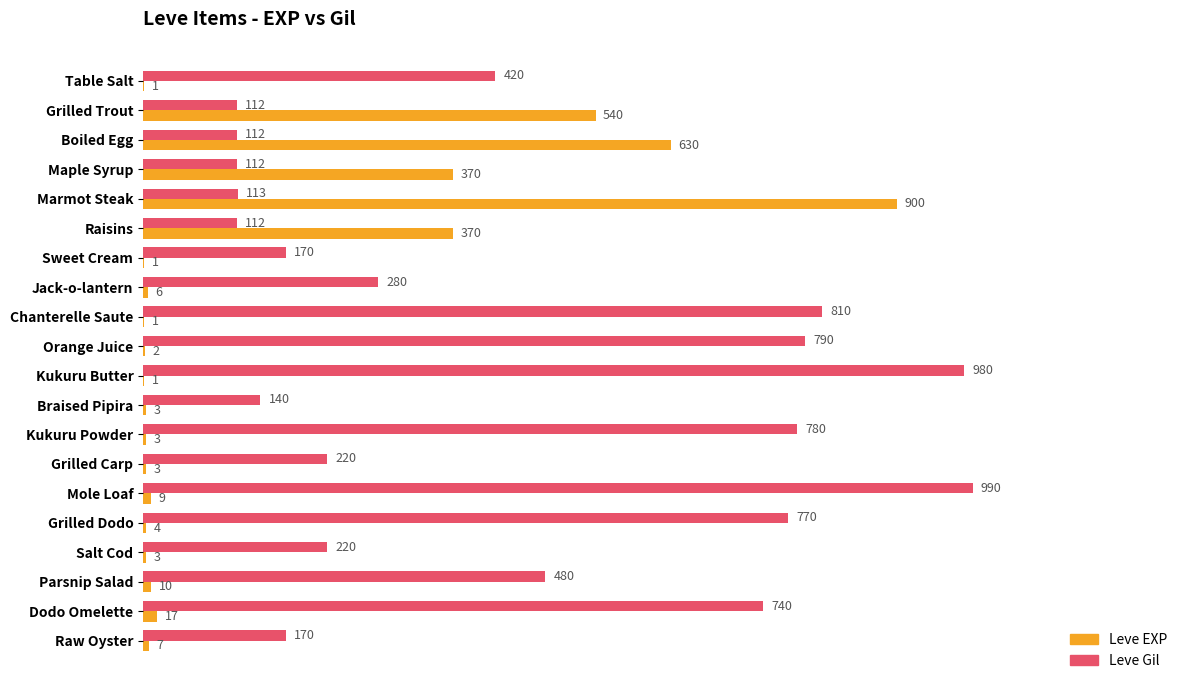

Which series has the largest total across all categories?

Leve Gil